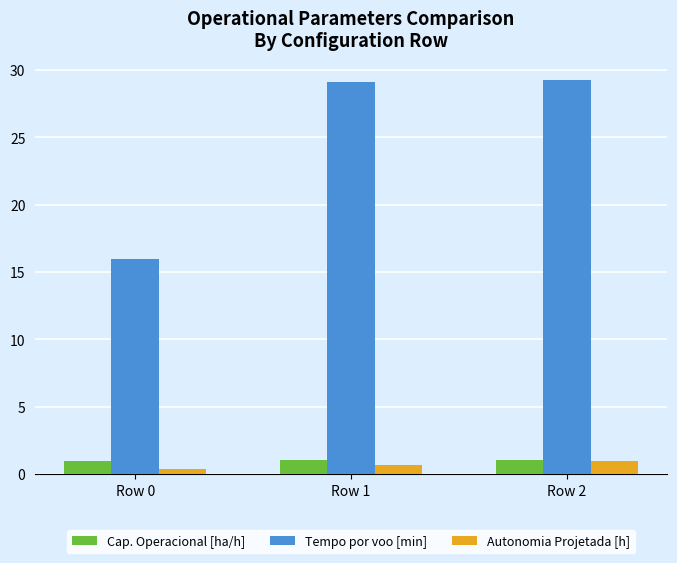

What is the sum of all Autonomia Projetada [h] values?

2.0